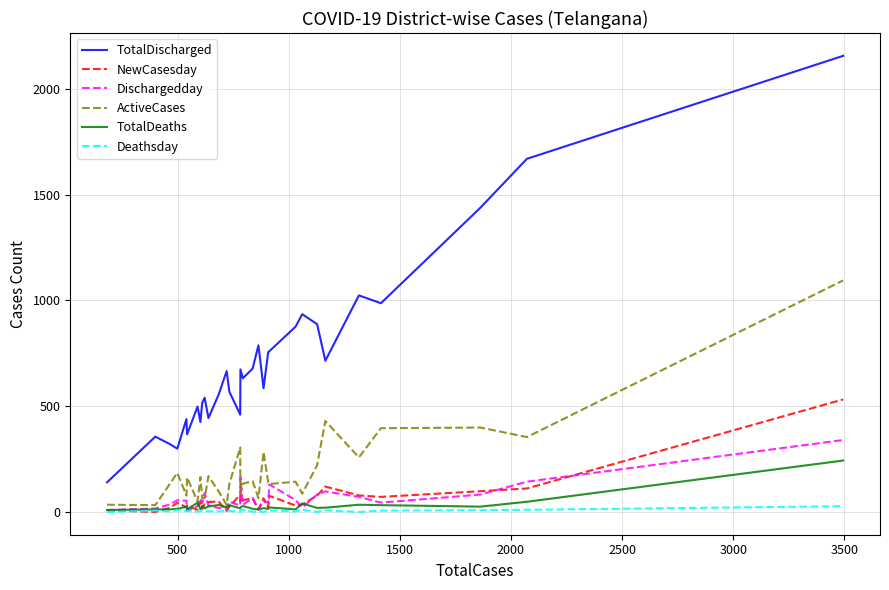

Rank the series by their maximum value, from highest to lowest.

TotalDischarged, ActiveCases, NewCasesday, Dischargedday, TotalDeaths, Deathsday